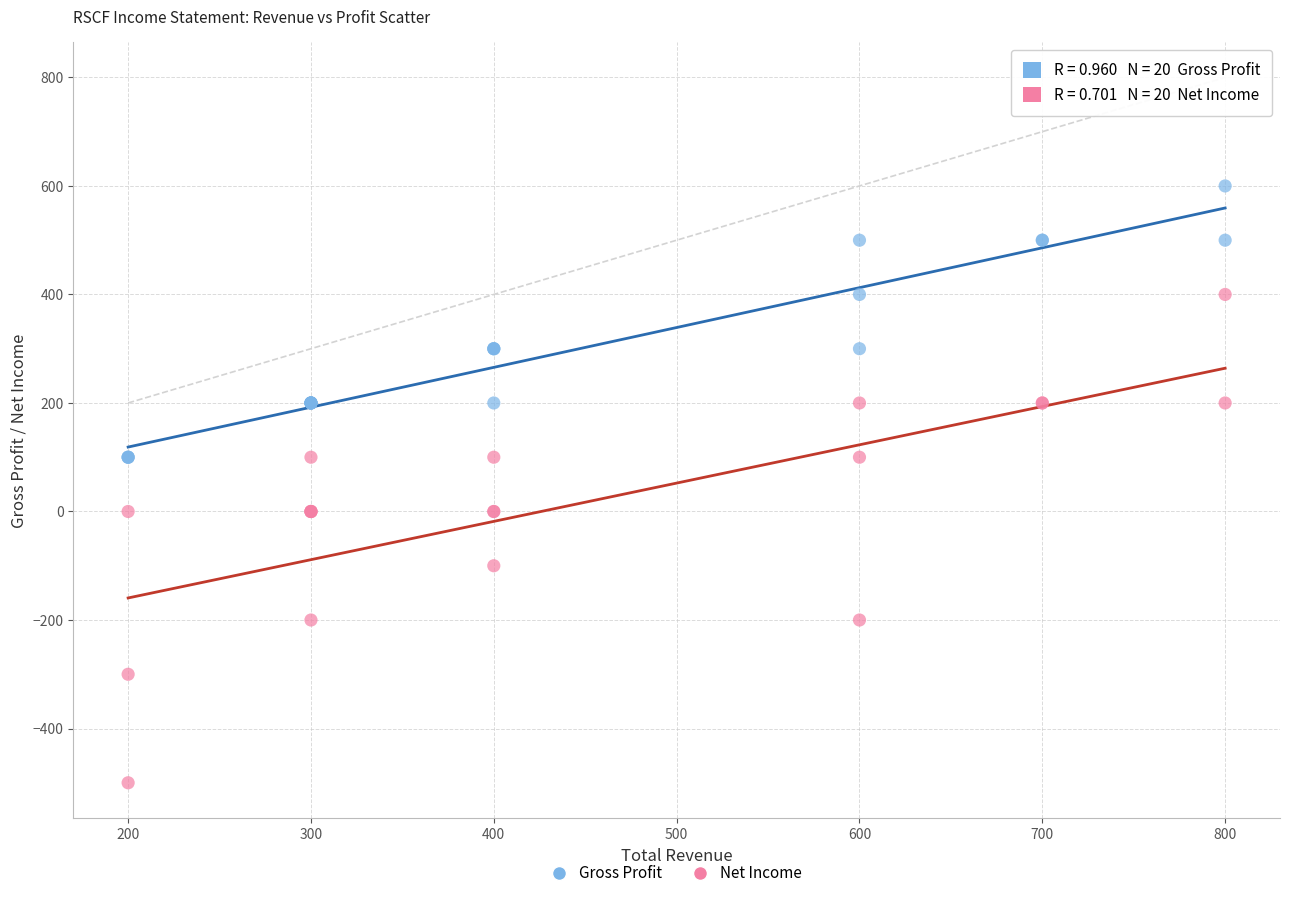

Which series has the largest Y range (max minus min)?

Net Income